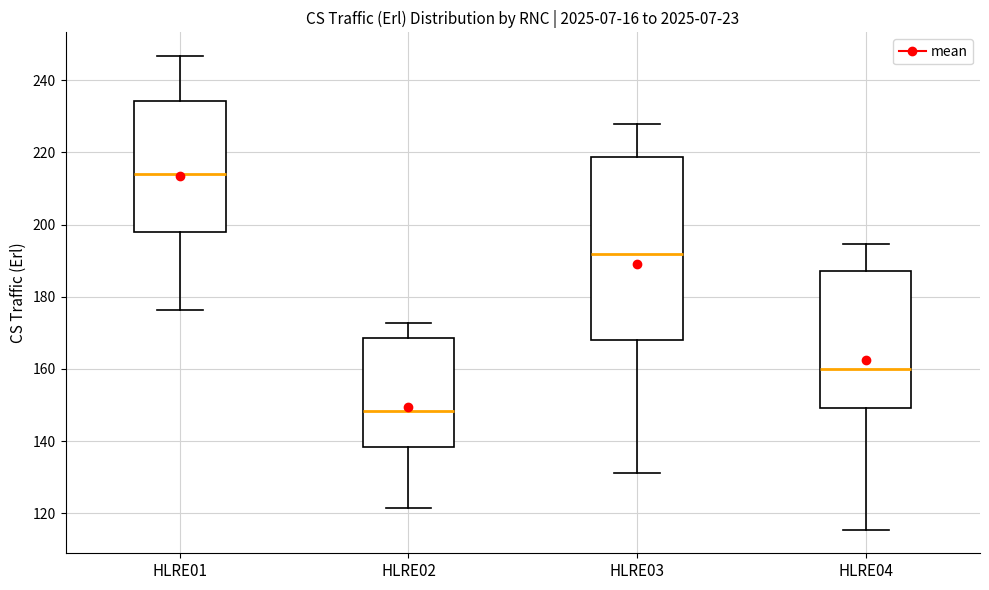

Which box is the tallest, from its lower edge to its upper edge?

HLRE03